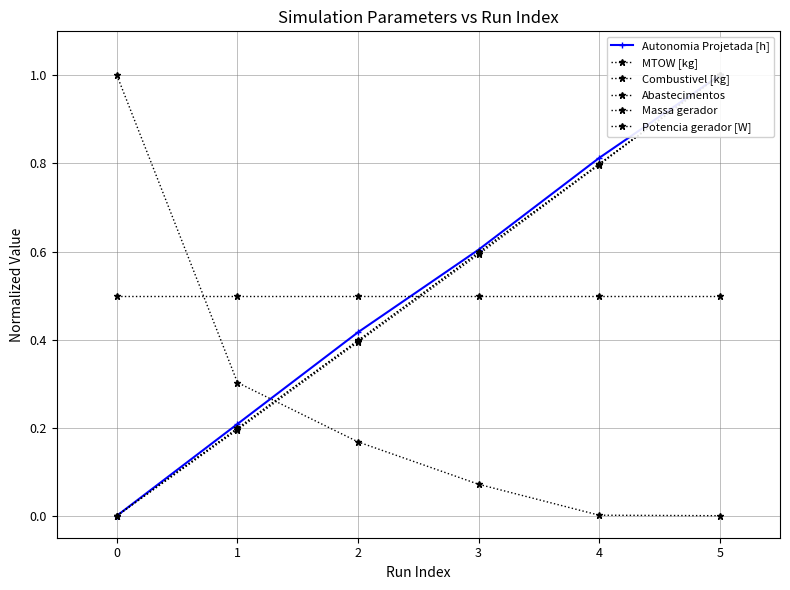

What is the average value of the Combustivel [kg] series?

0.5